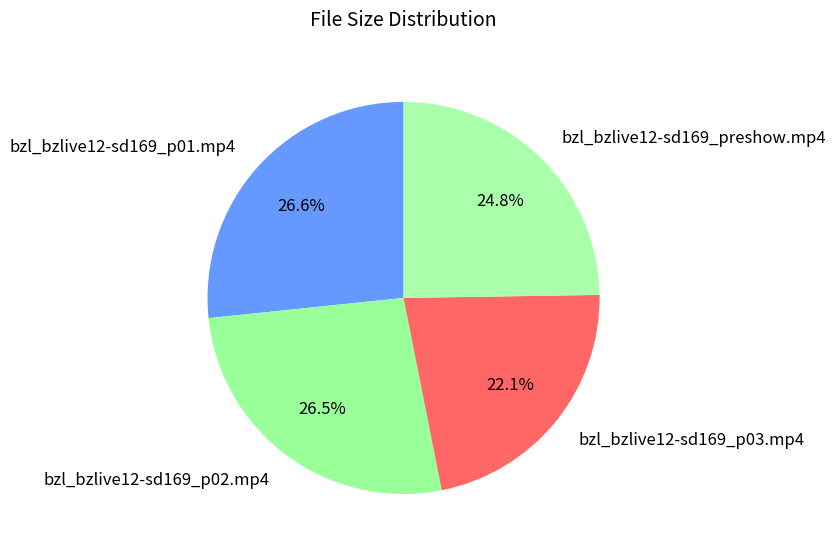

Does any single category account for the majority?

No